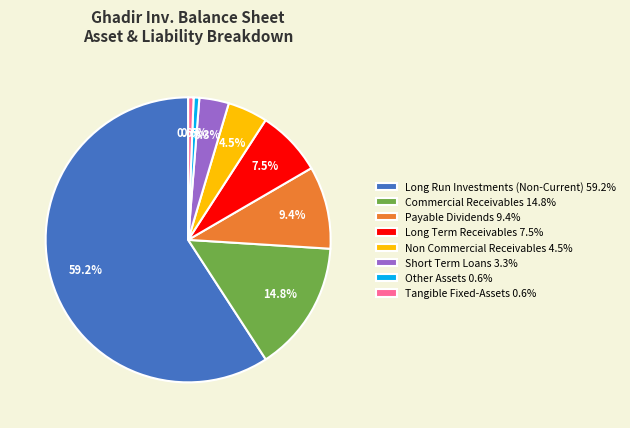

Does any single category account for the majority?

Yes